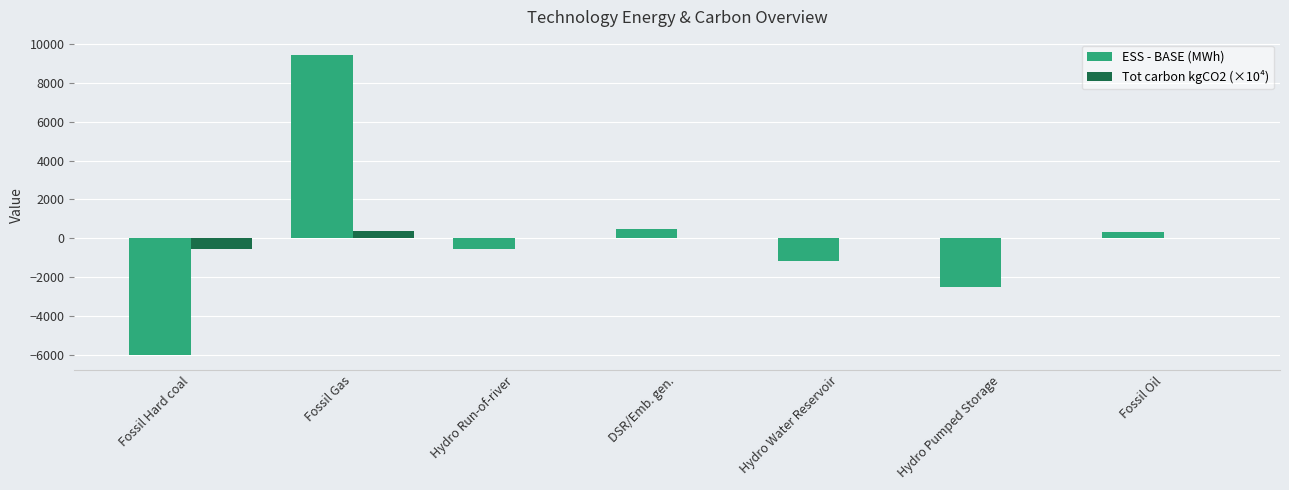

What is the total value across all series at DSR/Emb. gen.?

449.1